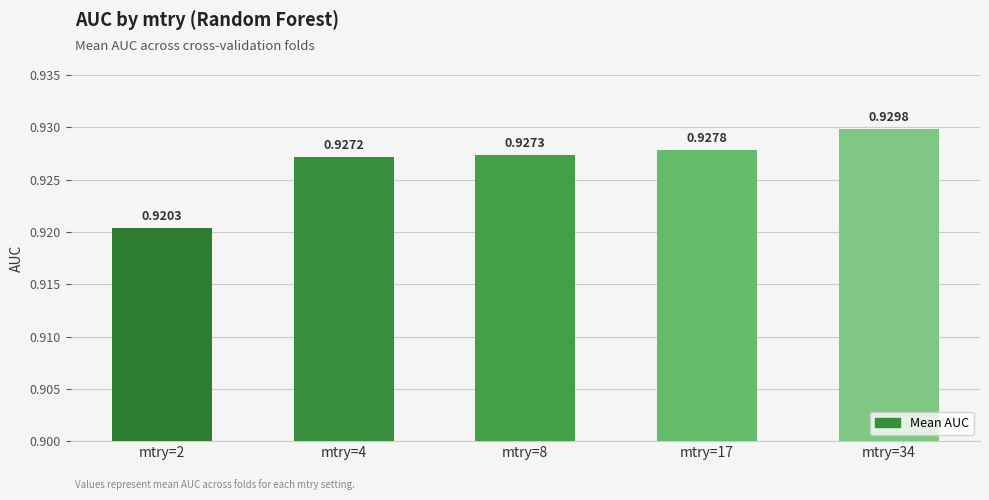

What is the sum of all values?

4.6